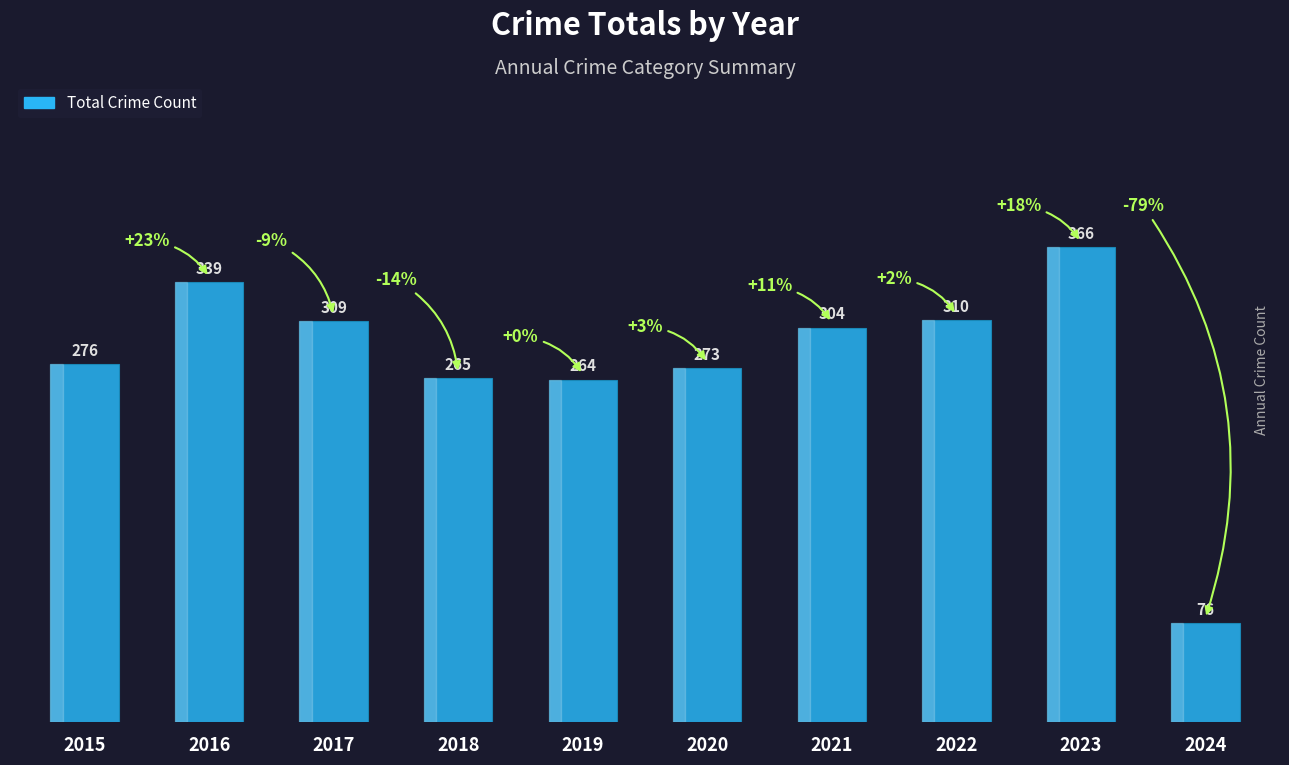

Does the chart contain any negative values?

No